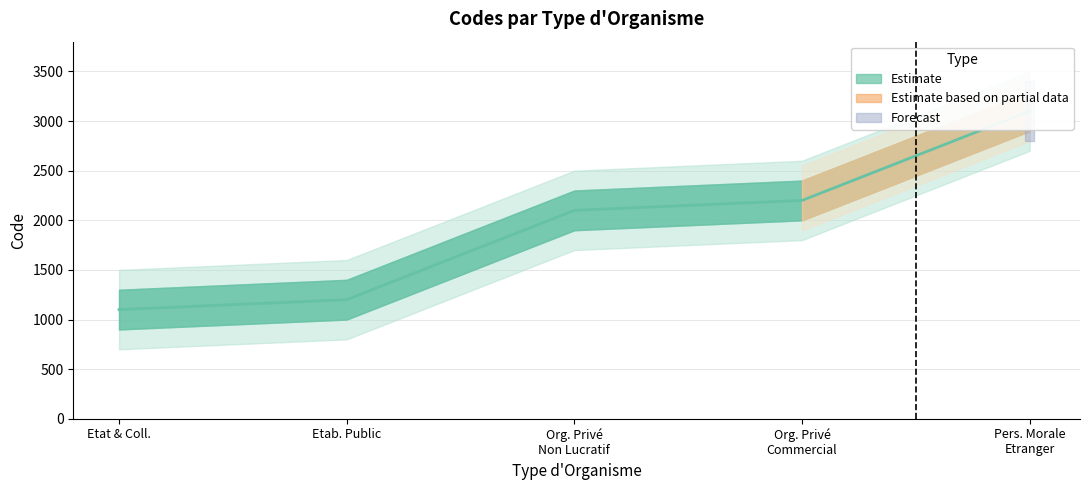

What is the label of the 2nd point from the left?

Etab. Public